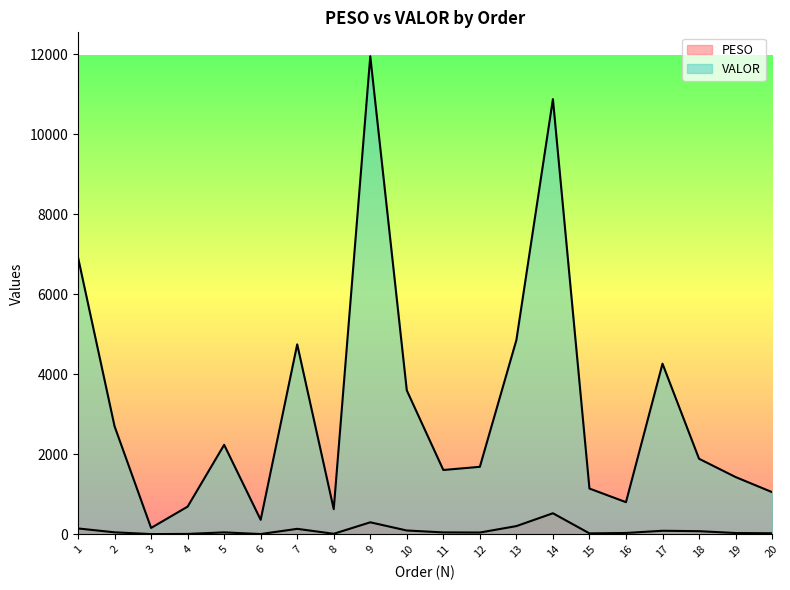

Which series has the widest spread of values?

VALOR